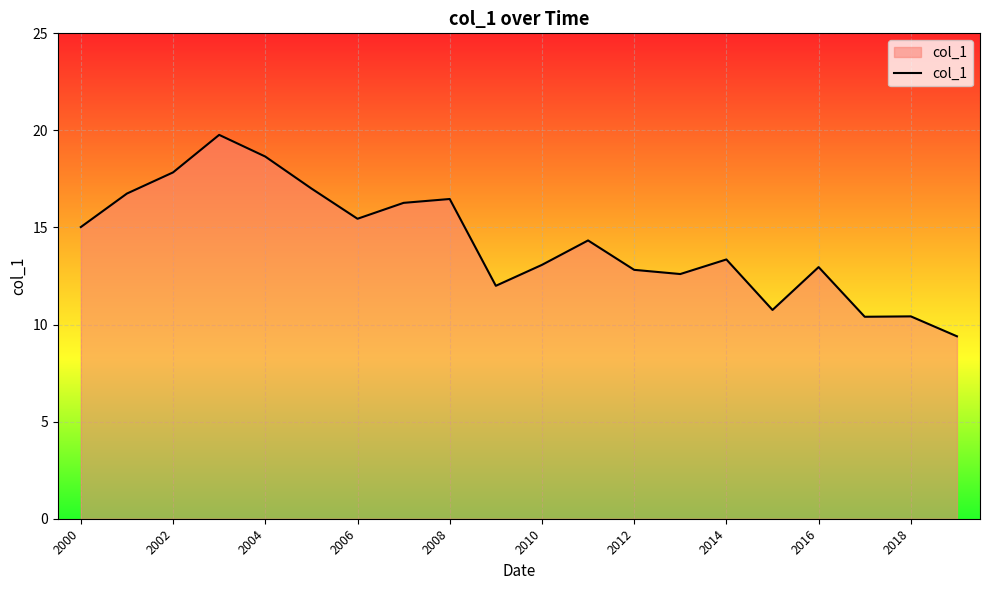

What is the difference between the maximum and minimum values?

10.4